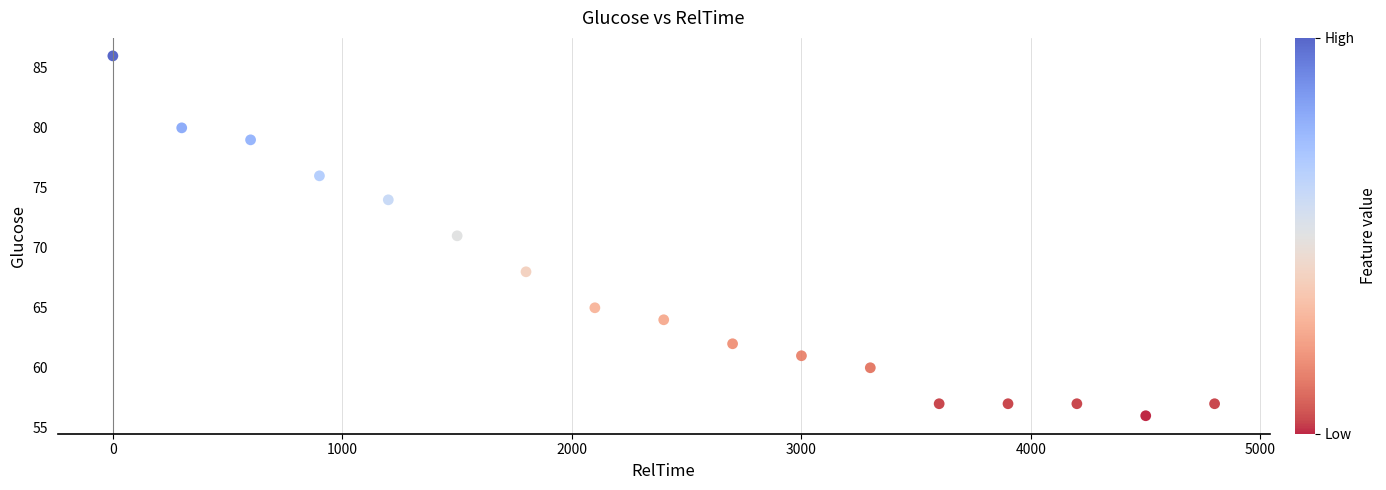

What is the range of Y values (max minus min)?

30